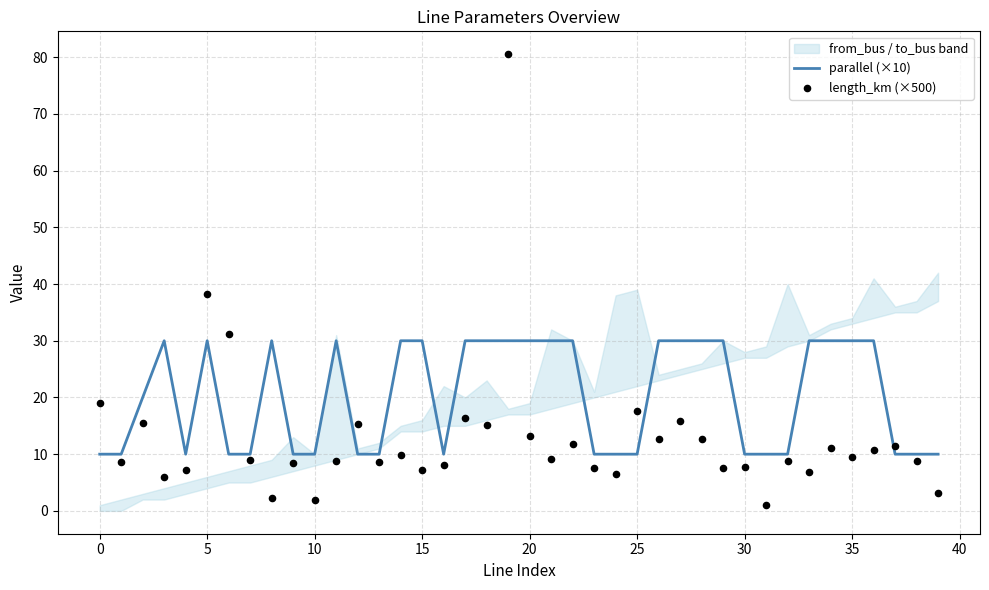

Which series has the largest total across all categories?

parallel (×10)